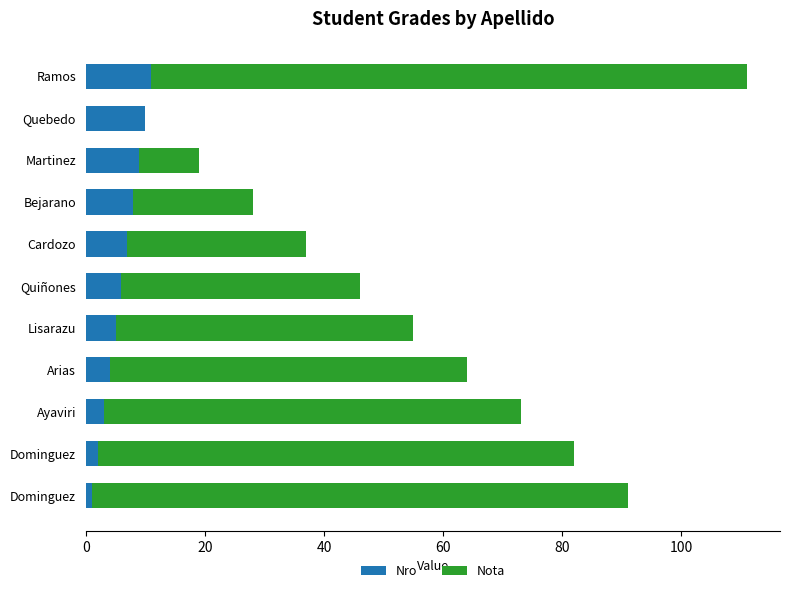

Count the Nro values in the range 3 to 9.

7